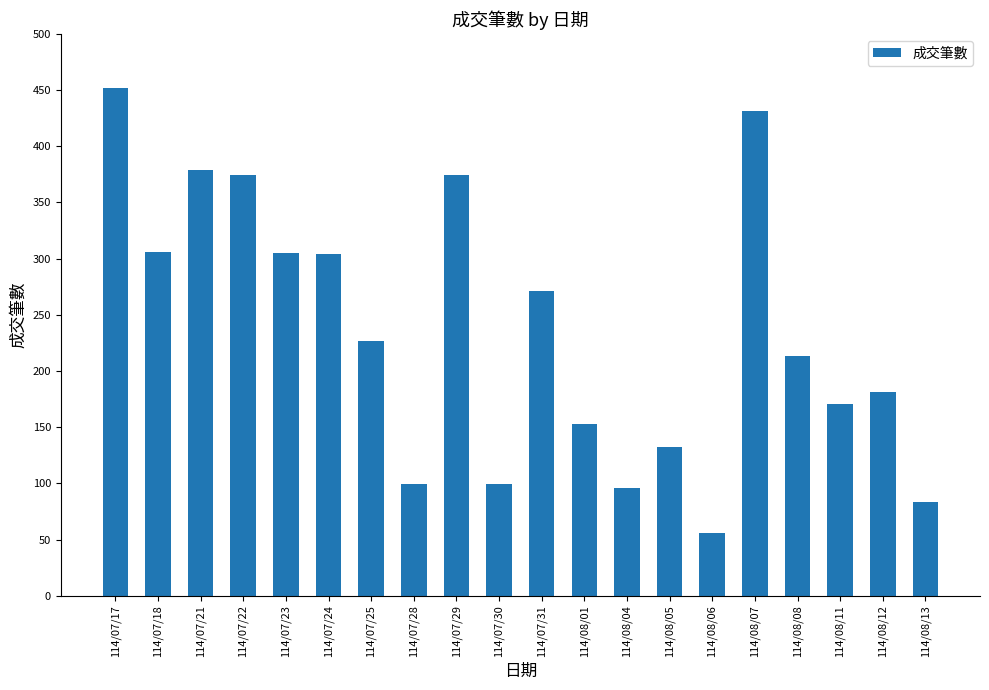

The chart shows a value of 305 at 114/07/23. True or false?

True